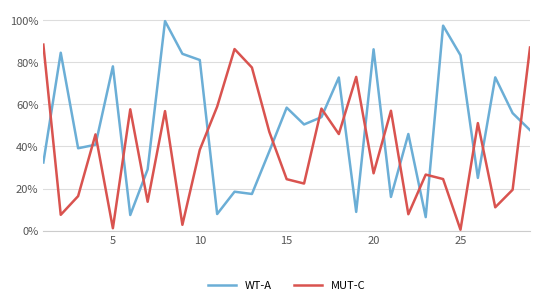

What are all the series names shown in the legend?

WT-A, MUT-C